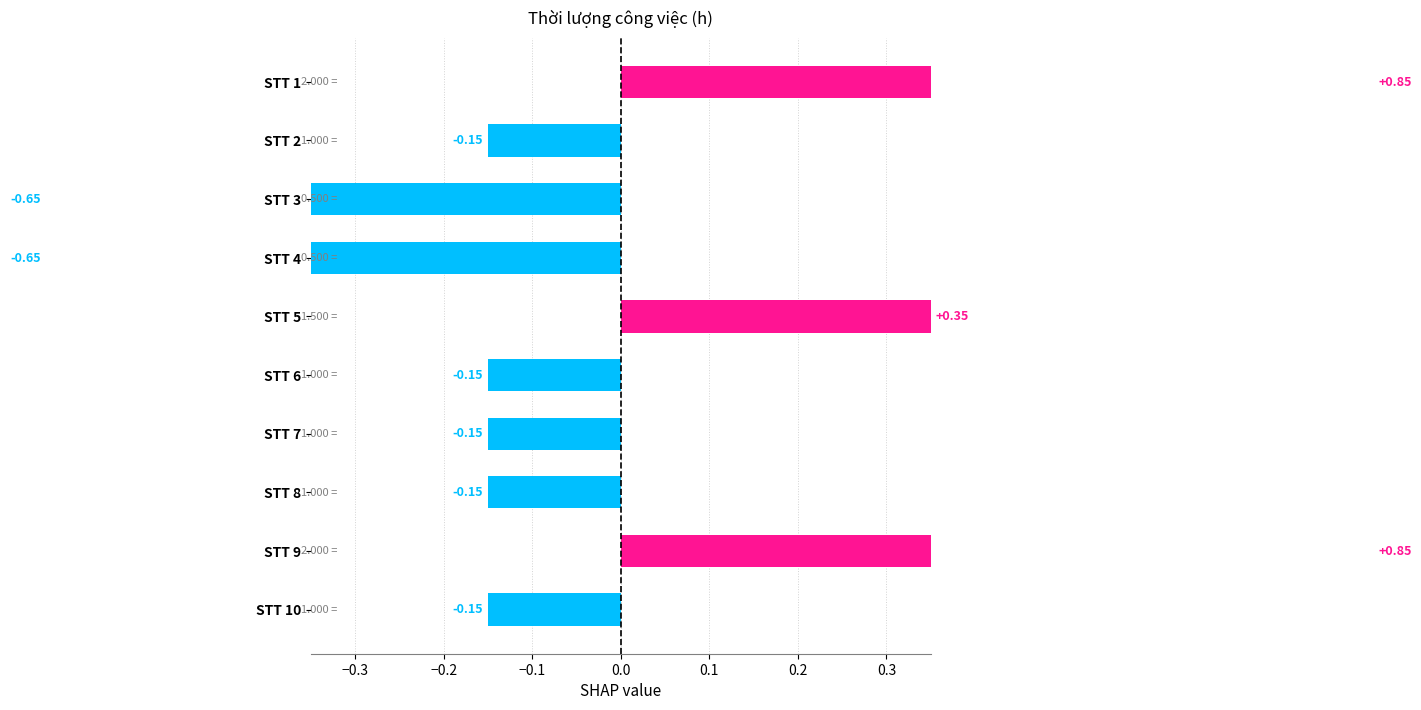

How many series are shown in this chart?

1